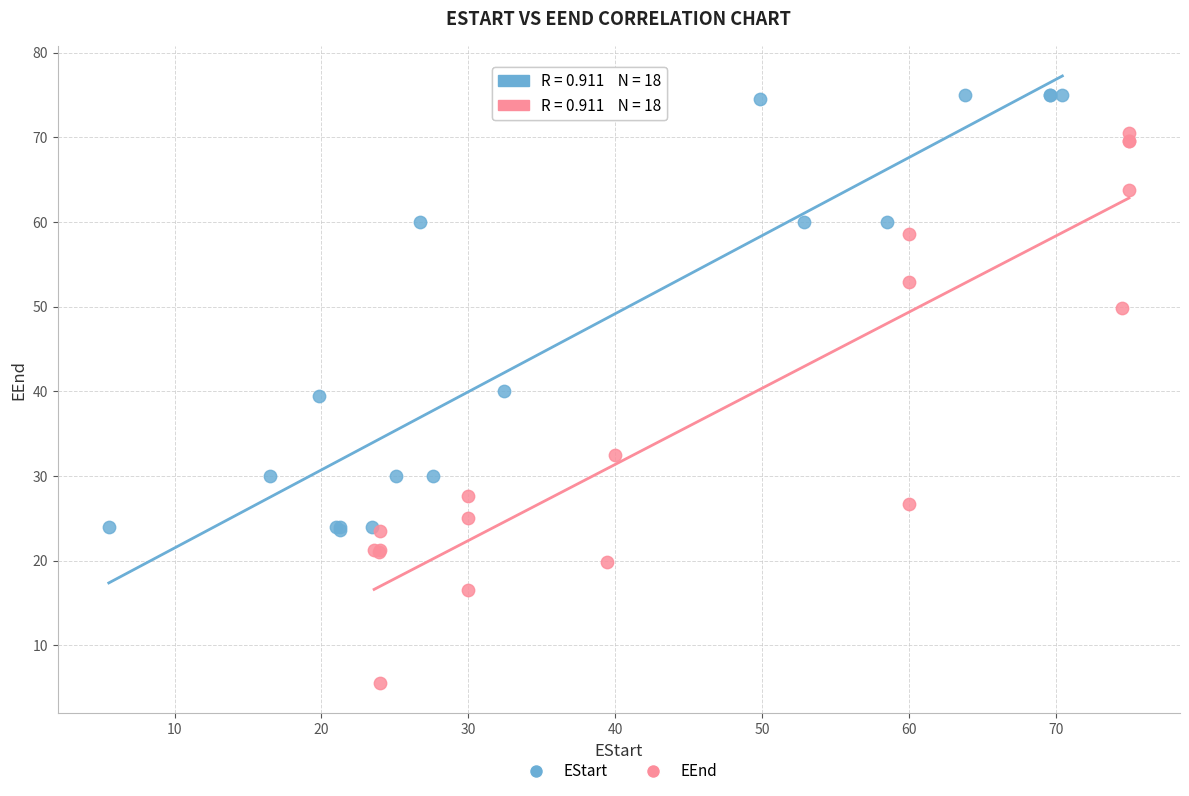

Which series contains the lowest Y value?

EEnd